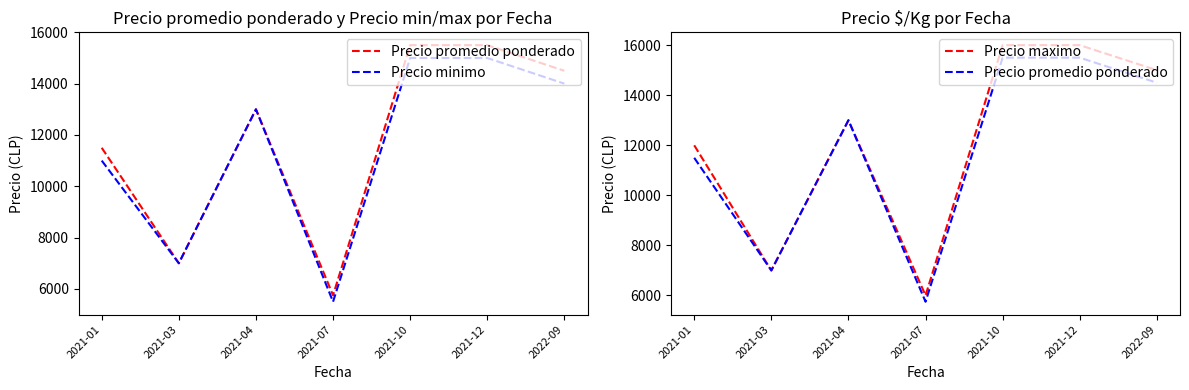

Which series changed the most between 2021-04 and 2021-07?

Precio minimo